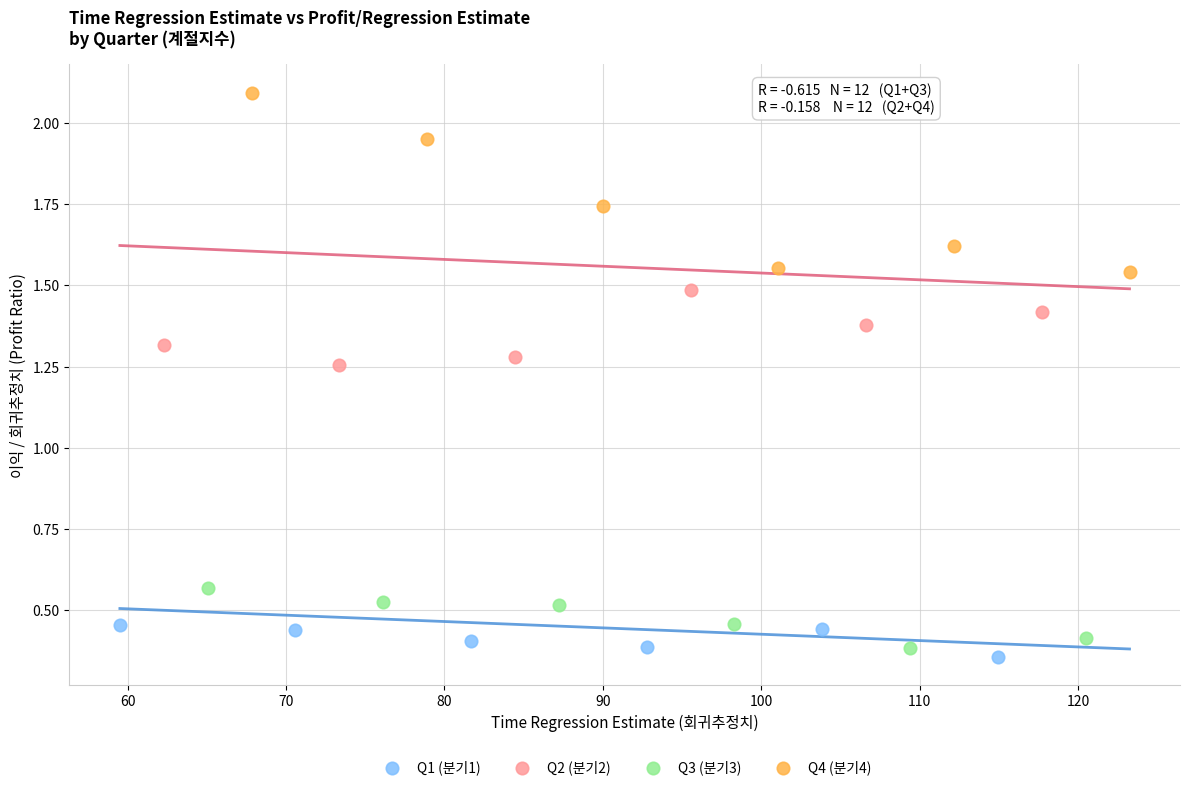

Which series contains the highest Y value?

Q4 (분기4)